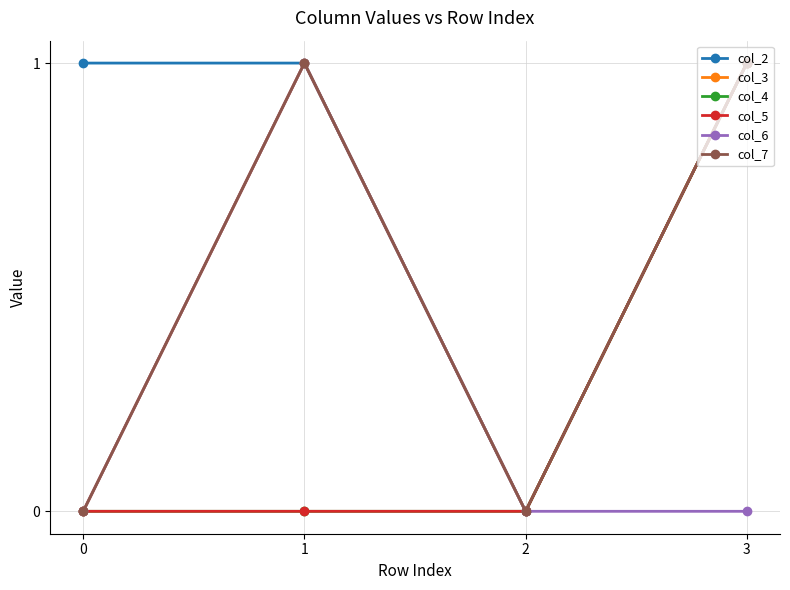

What is the difference between the maximum and minimum values in the col_7 series?

1